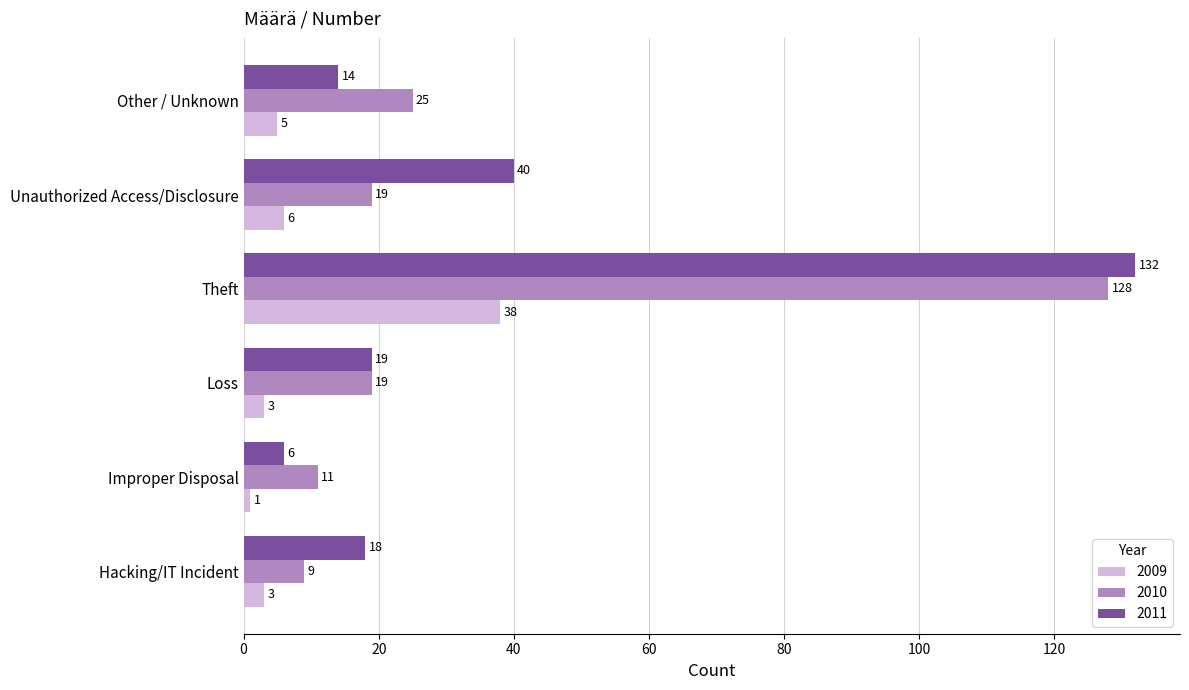

At which category is the sum across all series the highest?

Theft